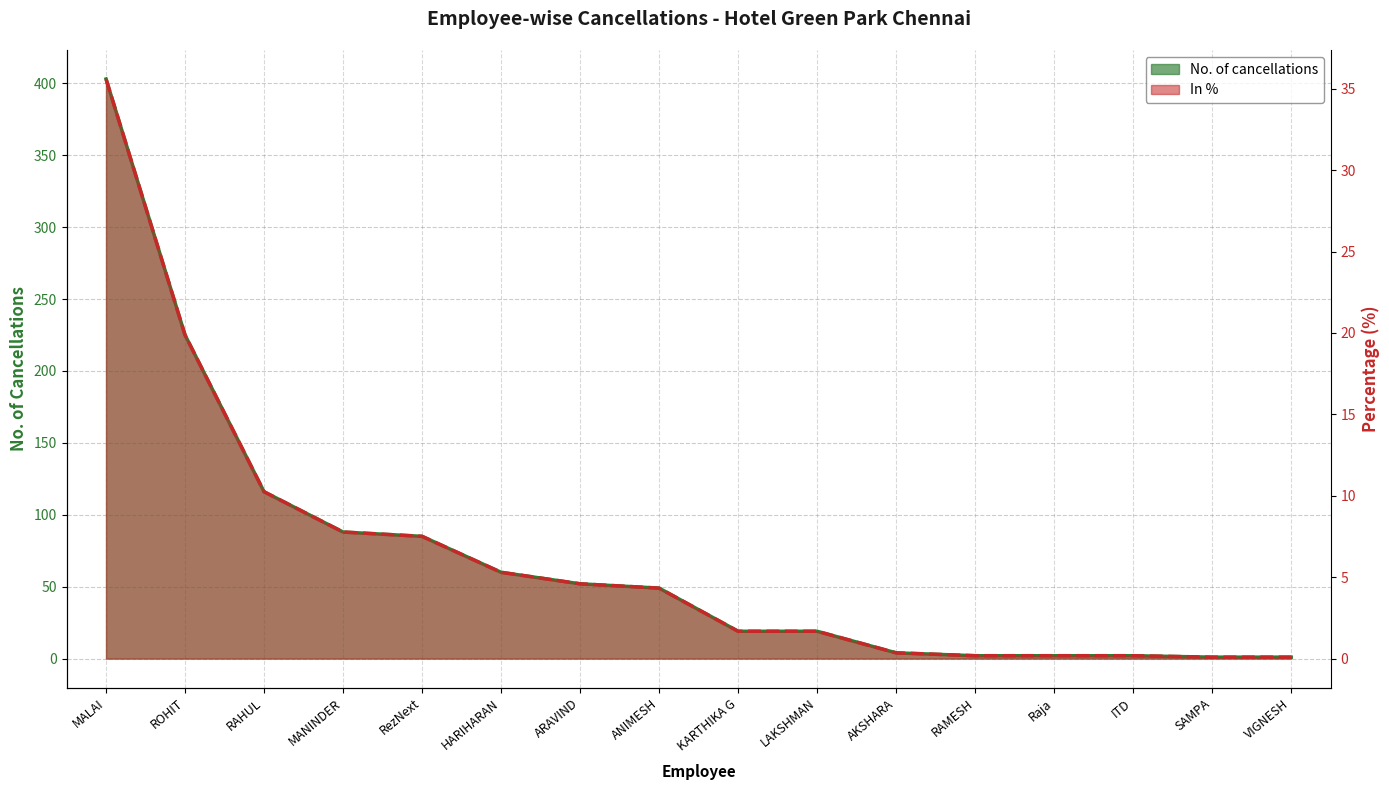

What is the value of the In % point at the 2nd from the left?

225.0